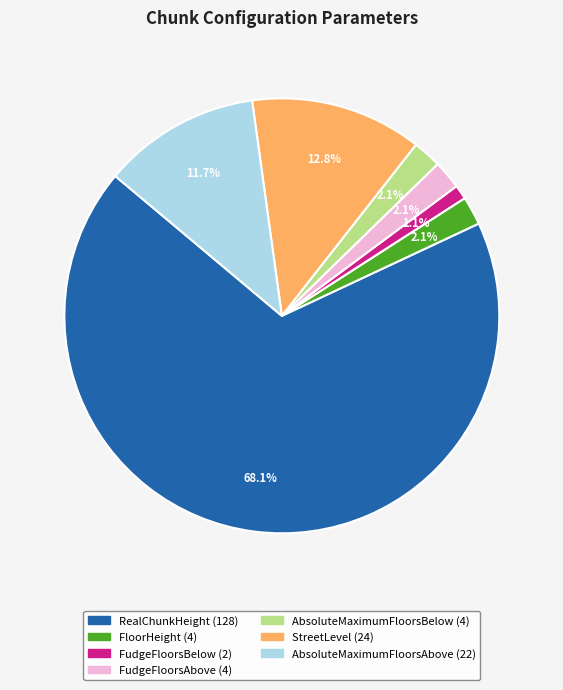

Which slice is the smallest?

FudgeFloorsBelow